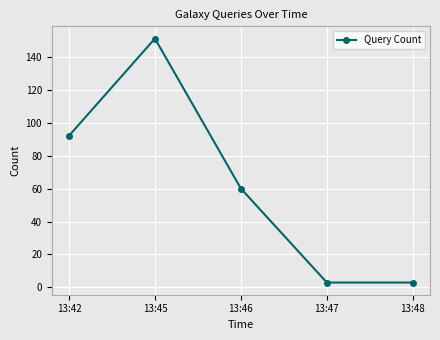

Reading left to right, transcribe all the data shown in this chart.

92	151	60	3	3